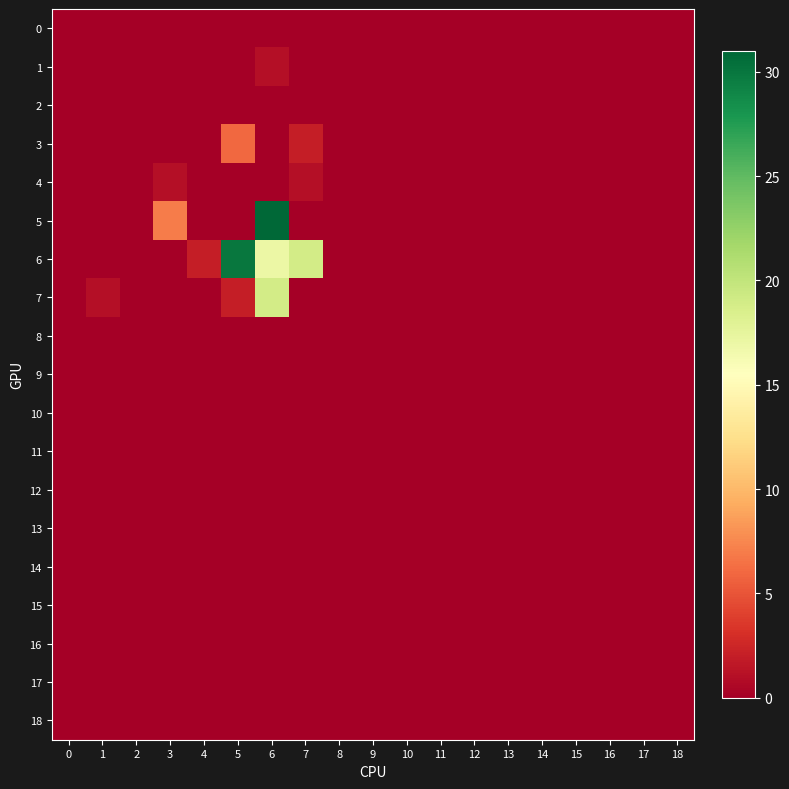

Reading right to left, transcribe all the data shown in this chart.

0: 18=0	17=0	16=0	15=0	14=0	13=0	12=0	11=0	10=0	9=0	8=0	7=0	6=0	5=0	4=0	3=0	2=0	1=0	0=0
1: 18=0	17=0	16=0	15=0	14=0	13=0	12=0	11=0	10=0	9=0	8=0	7=0	6=1	5=0	4=0	3=0	2=0	1=0	0=0
2: 18=0	17=0	16=0	15=0	14=0	13=0	12=0	11=0	10=0	9=0	8=0	7=0	6=0	5=0	4=0	3=0	2=0	1=0	0=0
3: 18=0	17=0	16=0	15=0	14=0	13=0	12=0	11=0	10=0	9=0	8=0	7=2	6=0	5=6	4=0	3=0	2=0	1=0	0=0
4: 18=0	17=0	16=0	15=0	14=0	13=0	12=0	11=0	10=0	9=0	8=0	7=1	6=0	5=0	4=0	3=1	2=0	1=0	0=0
5: 18=0	17=0	16=0	15=0	14=0	13=0	12=0	11=0	10=0	9=0	8=0	7=0	6=31	5=0	4=0	3=7	2=0	1=0	0=0
6: 18=0	17=0	16=0	15=0	14=0	13=0	12=0	11=0	10=0	9=0	8=0	7=19	6=17	5=30	4=2	3=0	2=0	1=0	0=0
7: 18=0	17=0	16=0	15=0	14=0	13=0	12=0	11=0	10=0	9=0	8=0	7=0	6=19	5=2	4=0	3=0	2=0	1=1	0=0
8: 18=0	17=0	16=0	15=0	14=0	13=0	12=0	11=0	10=0	9=0	8=0	7=0	6=0	5=0	4=0	3=0	2=0	1=0	0=0
9: 18=0	17=0	16=0	15=0	14=0	13=0	12=0	11=0	10=0	9=0	8=0	7=0	6=0	5=0	4=0	3=0	2=0	1=0	0=0
10: 18=0	17=0	16=0	15=0	14=0	13=0	12=0	11=0	10=0	9=0	8=0	7=0	6=0	5=0	4=0	3=0	2=0	1=0	0=0
11: 18=0	17=0	16=0	15=0	14=0	13=0	12=0	11=0	10=0	9=0	8=0	7=0	6=0	5=0	4=0	3=0	2=0	1=0	0=0
12: 18=0	17=0	16=0	15=0	14=0	13=0	12=0	11=0	10=0	9=0	8=0	7=0	6=0	5=0	4=0	3=0	2=0	1=0	0=0
13: 18=0	17=0	16=0	15=0	14=0	13=0	12=0	11=0	10=0	9=0	8=0	7=0	6=0	5=0	4=0	3=0	2=0	1=0	0=0
14: 18=0	17=0	16=0	15=0	14=0	13=0	12=0	11=0	10=0	9=0	8=0	7=0	6=0	5=0	4=0	3=0	2=0	1=0	0=0
15: 18=0	17=0	16=0	15=0	14=0	13=0	12=0	11=0	10=0	9=0	8=0	7=0	6=0	5=0	4=0	3=0	2=0	1=0	0=0
16: 18=0	17=0	16=0	15=0	14=0	13=0	12=0	11=0	10=0	9=0	8=0	7=0	6=0	5=0	4=0	3=0	2=0	1=0	0=0
17: 18=0	17=0	16=0	15=0	14=0	13=0	12=0	11=0	10=0	9=0	8=0	7=0	6=0	5=0	4=0	3=0	2=0	1=0	0=0
18: 18=0	17=0	16=0	15=0	14=0	13=0	12=0	11=0	10=0	9=0	8=0	7=0	6=0	5=0	4=0	3=0	2=0	1=0	0=0